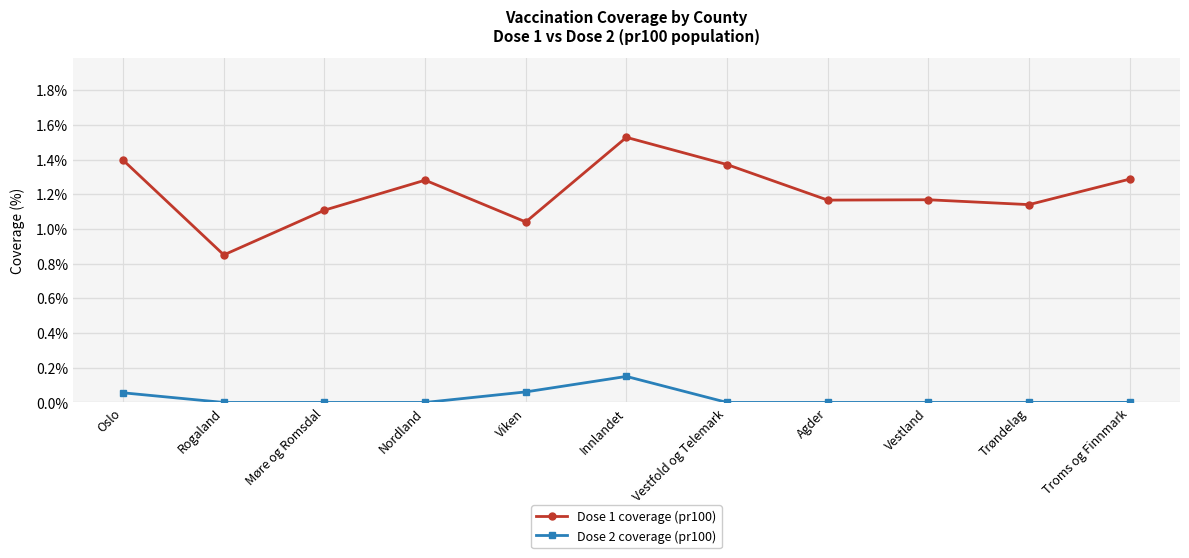

Which series has the widest spread of values?

Dose 1 coverage (pr100)